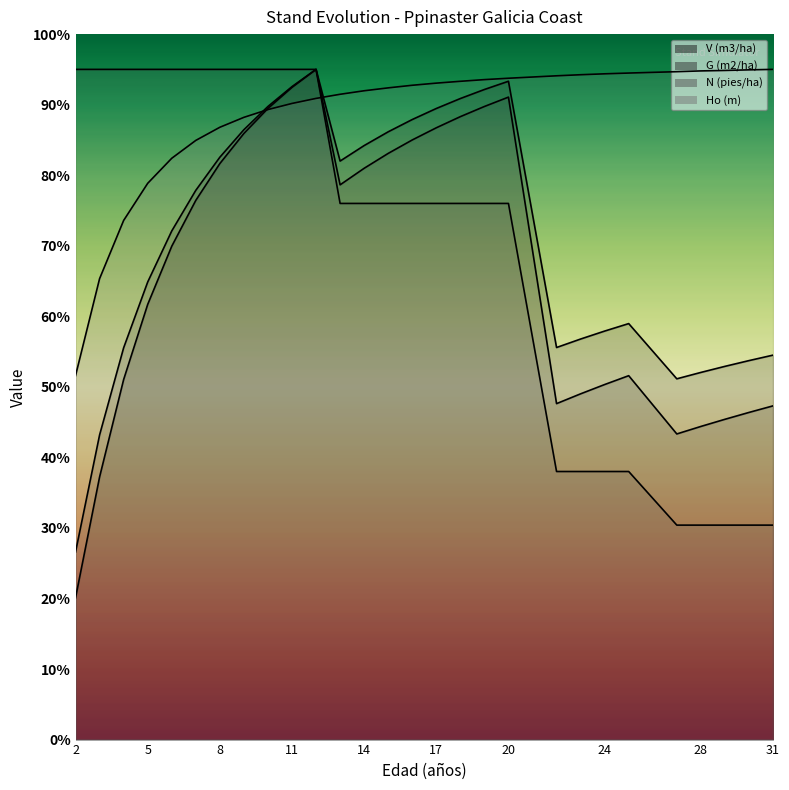

List the series in order of their peak value, highest first.

V (m3/ha), G (m2/ha), N (pies/ha), Ho (m)